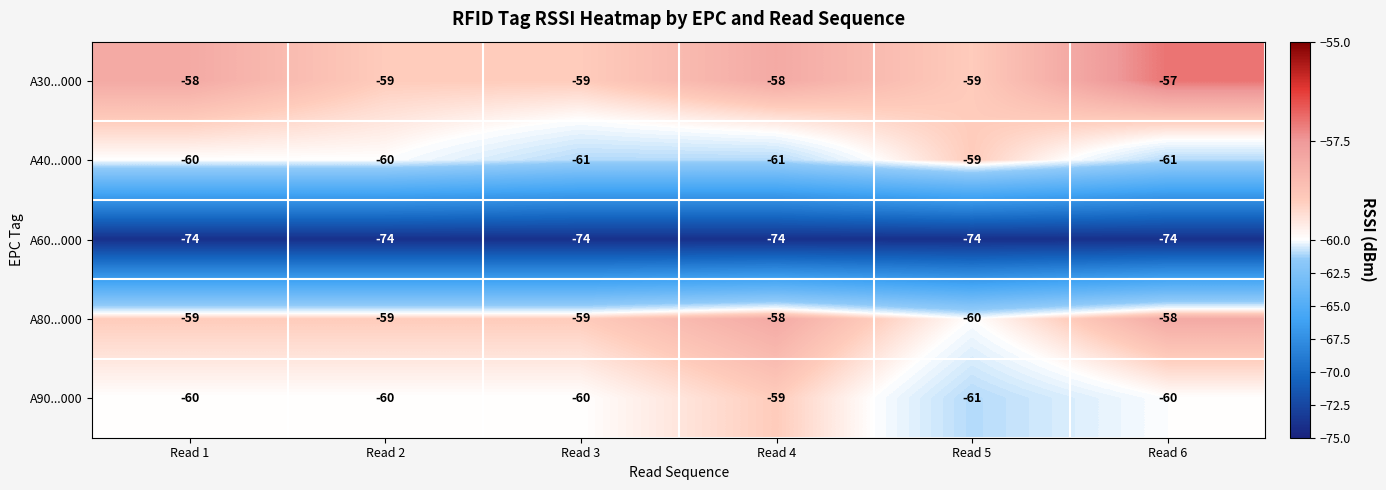

What is the approximate value of A90...000 at Read 2?

-60